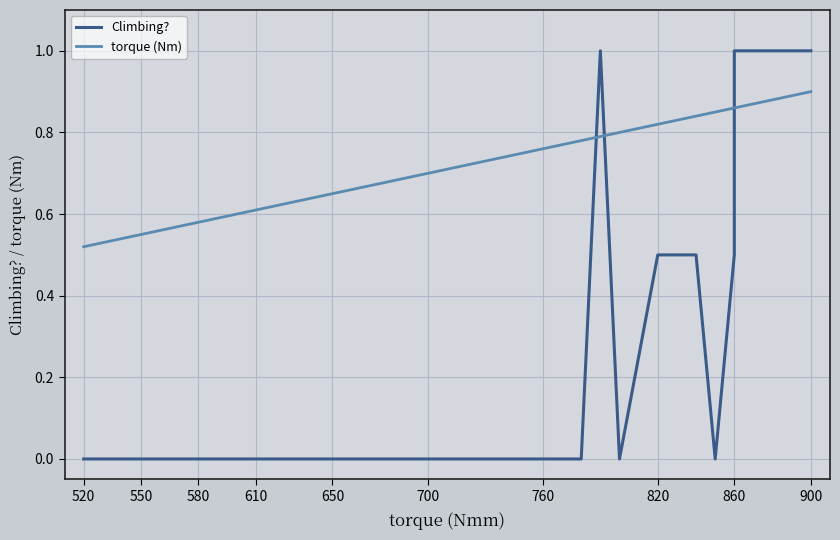

True or false: torque (Nm) has a value of 0.8 at 700.

False